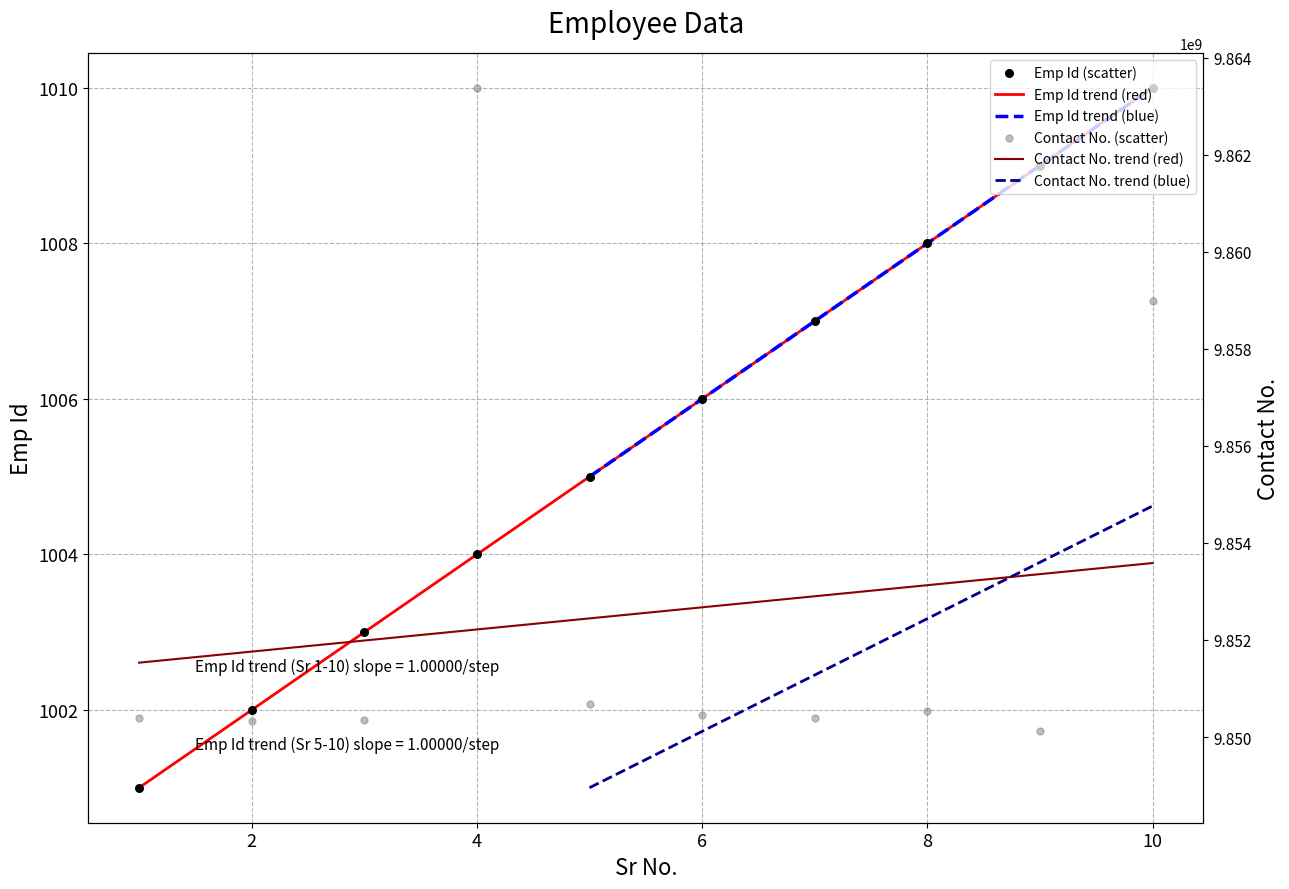

Which series has the widest spread of Y values?

Contact No.